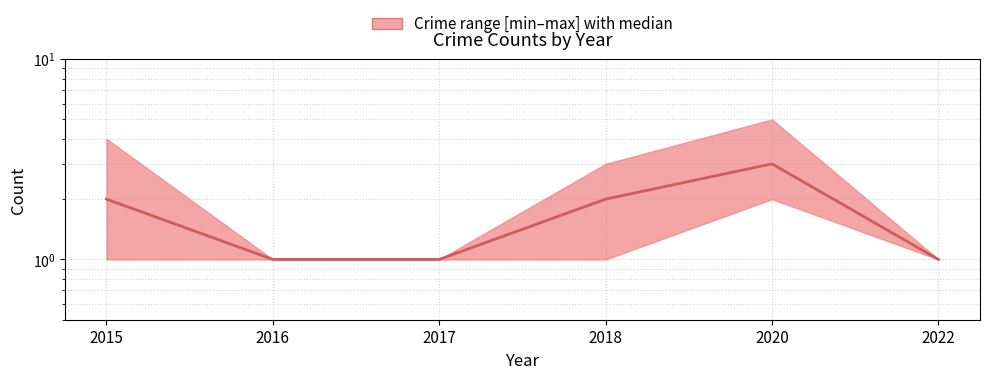

What is the change in value from 2018 to 2020?

+1